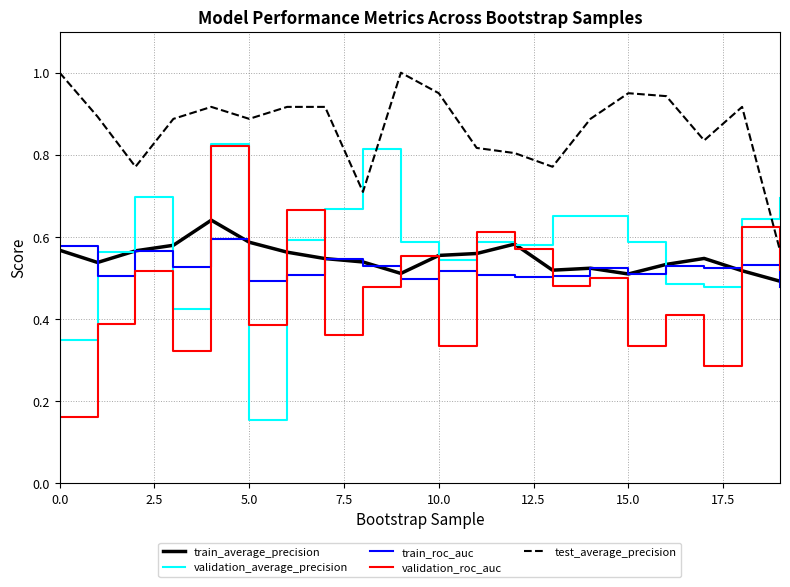

Which series has the largest range (max minus min)?

validation_average_precision